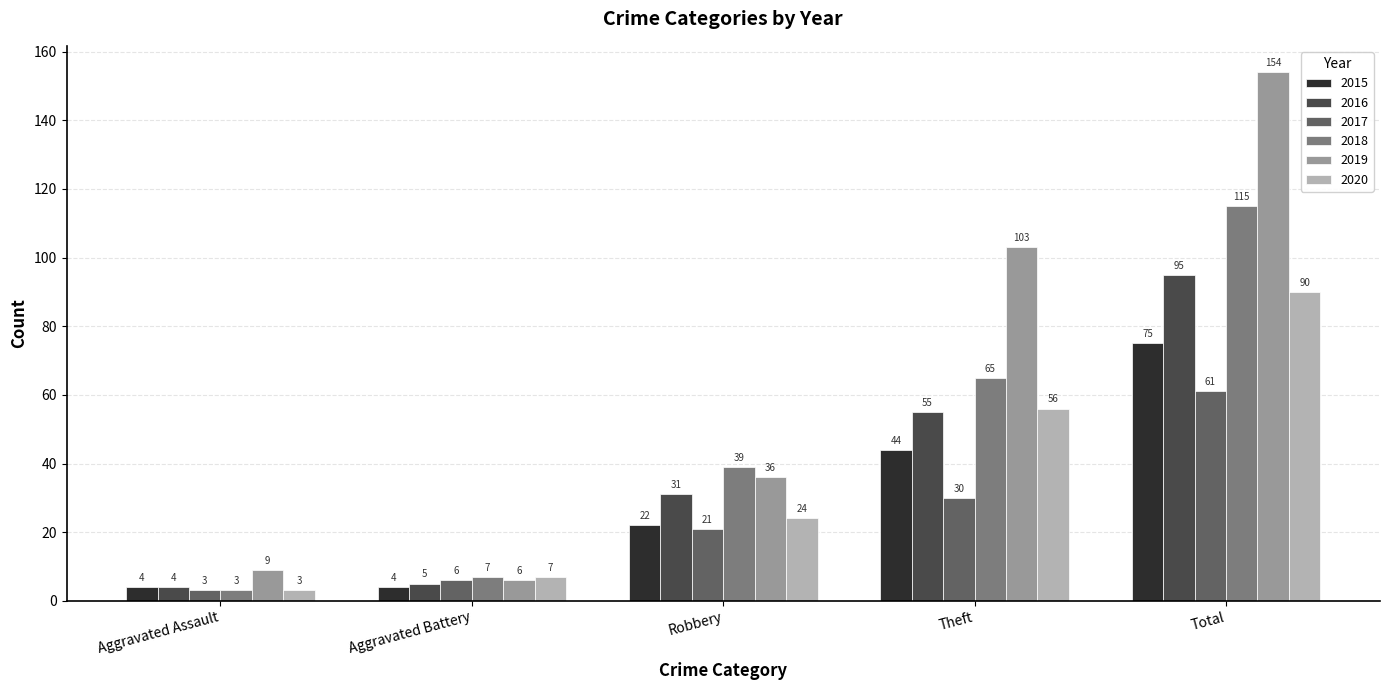

What is the difference between the 2018 values at Aggravated Battery and Aggravated Assault?

4